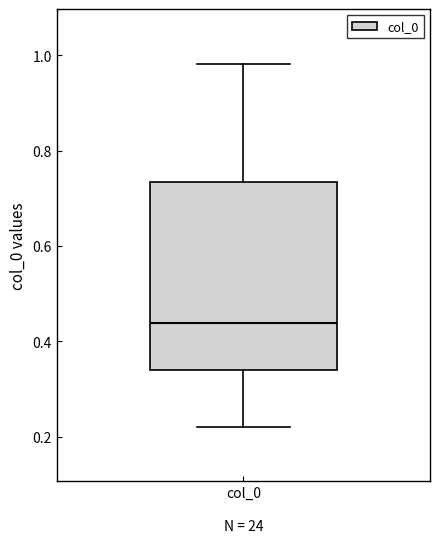

Transcribe this box plot: give where the median line is, the range the box spans, and where the two whiskers end, as read against the y-axis. The values are not printed on the chart, so give them approximately, as read against the axis.

median 0.44, box 0.34 to 0.74, whiskers 0.22 to 0.98